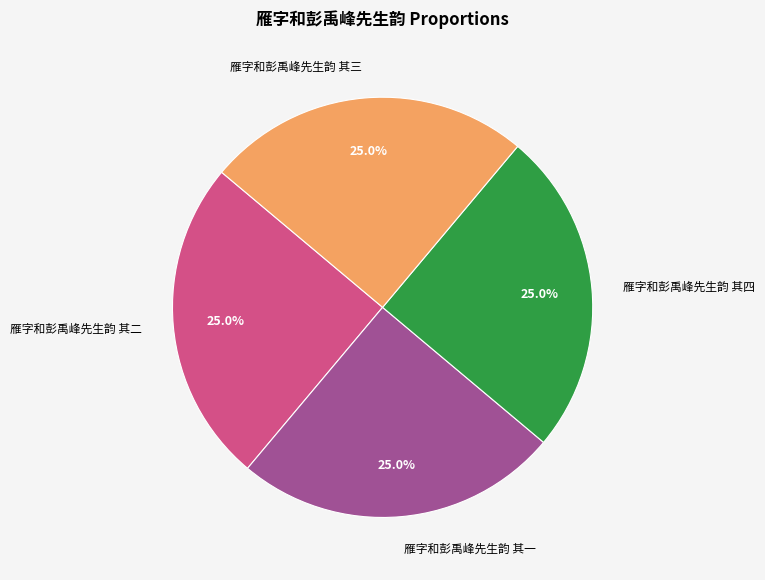

The 雁字和彭禹峰先生韵 其一 slice represents 19% of the pie. True or false?

False